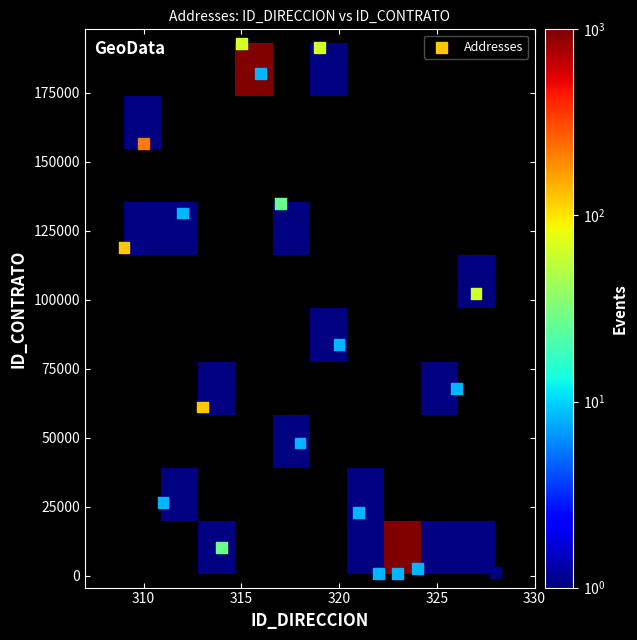

What Y value in the scatter plot is closest to 96800?

102276